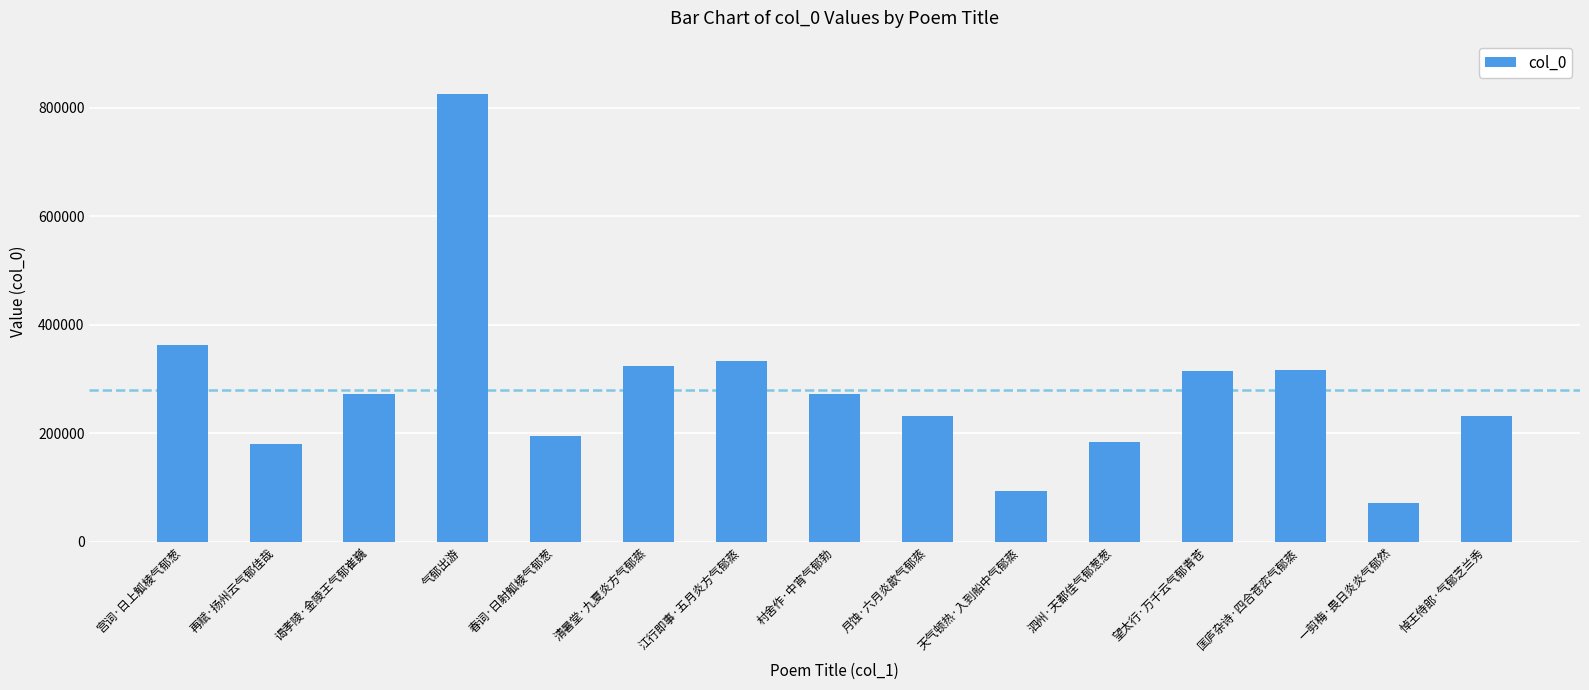

What is the greatest value displayed?

824863